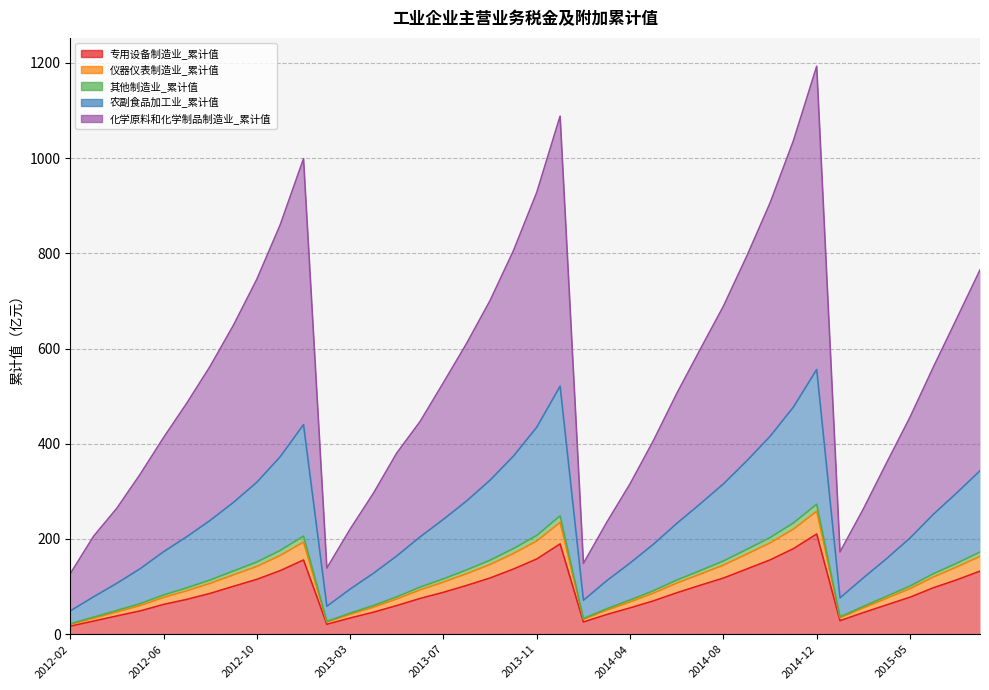

Count the number of categories in the chart.

40